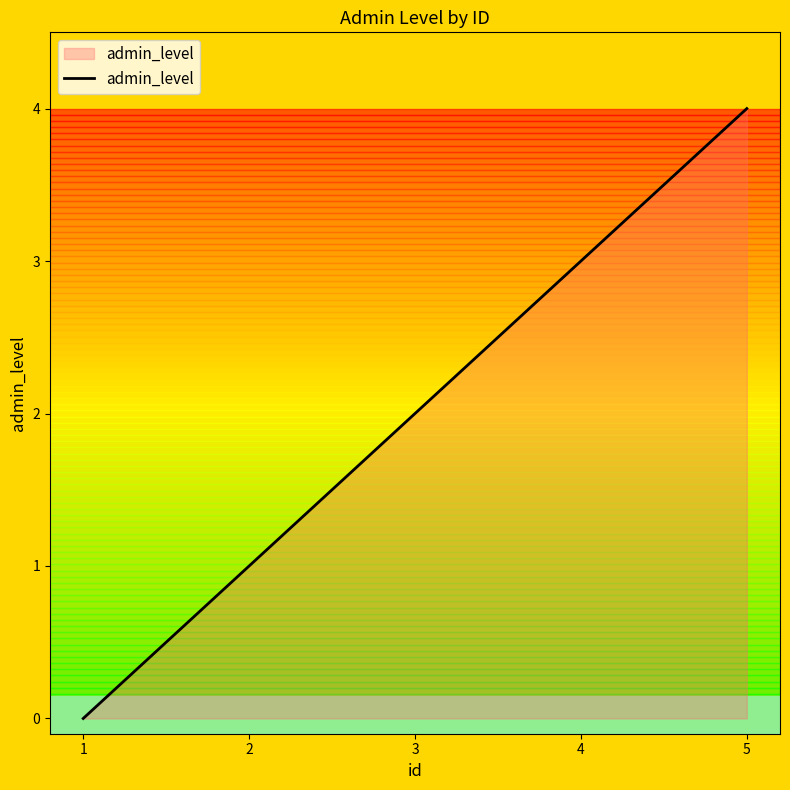

How many values are above zero?

4